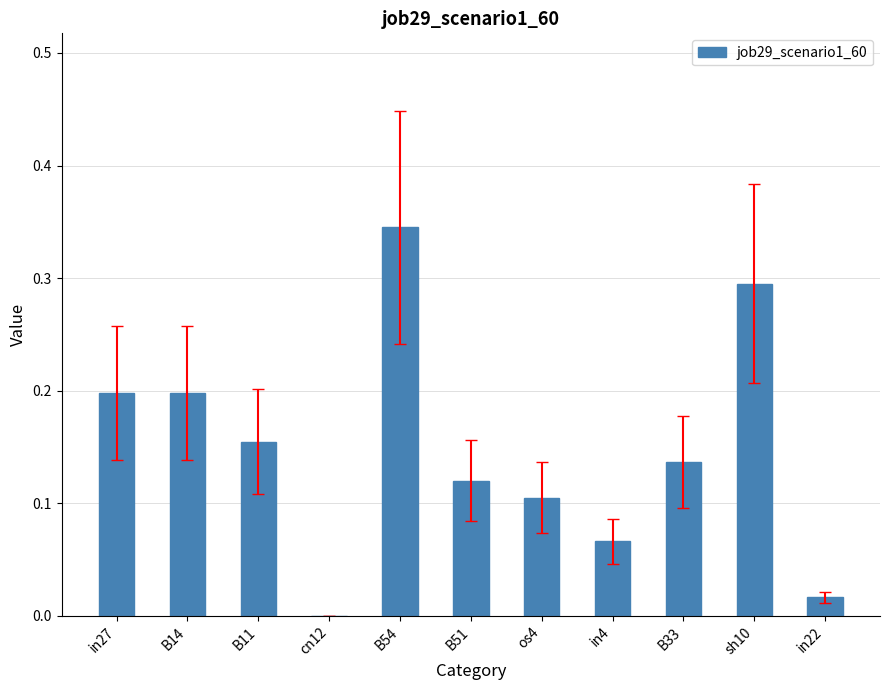

Between B33 and B54, which is larger?

B54